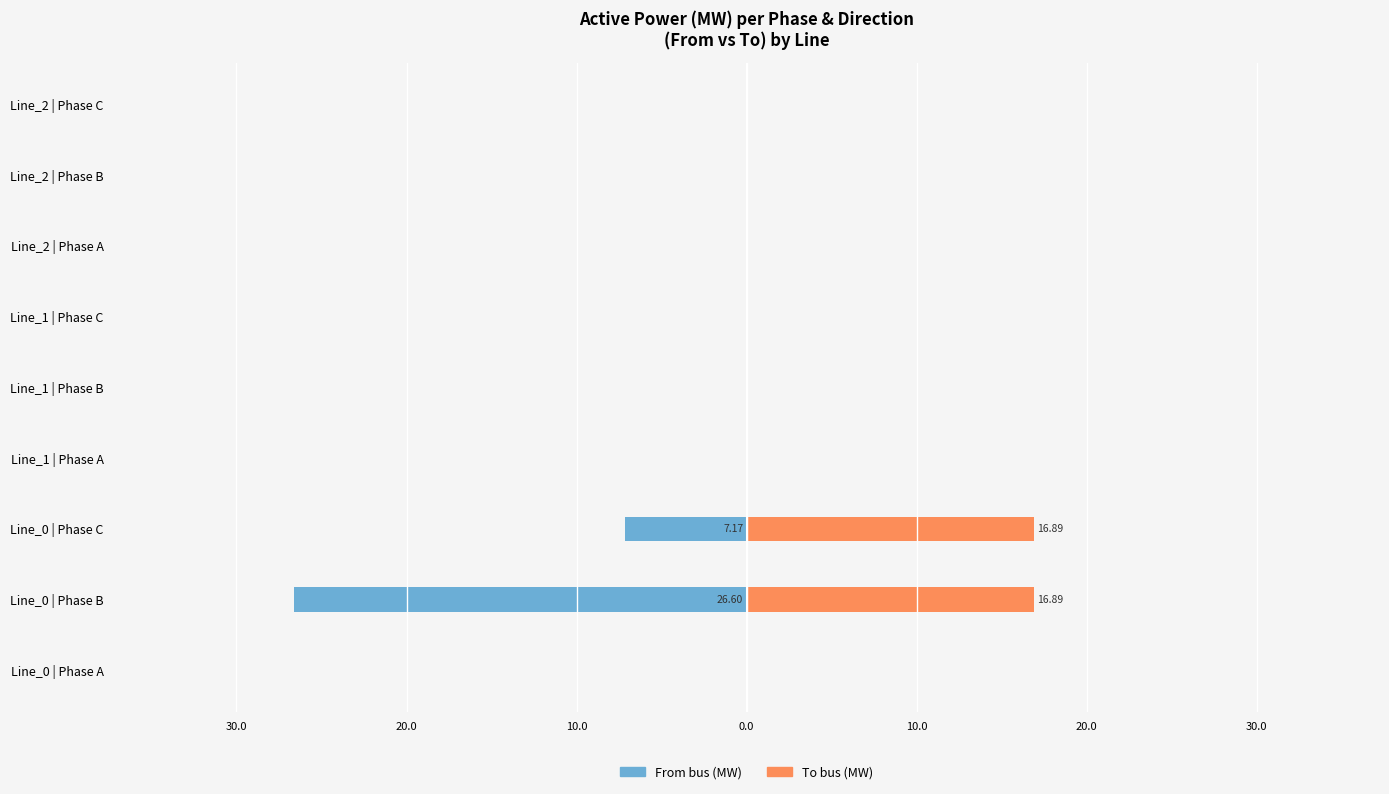

Is the value of From (MW) at Line_1 | Phase A greater than the value of To (MW) at Line_2 | Phase C?

No